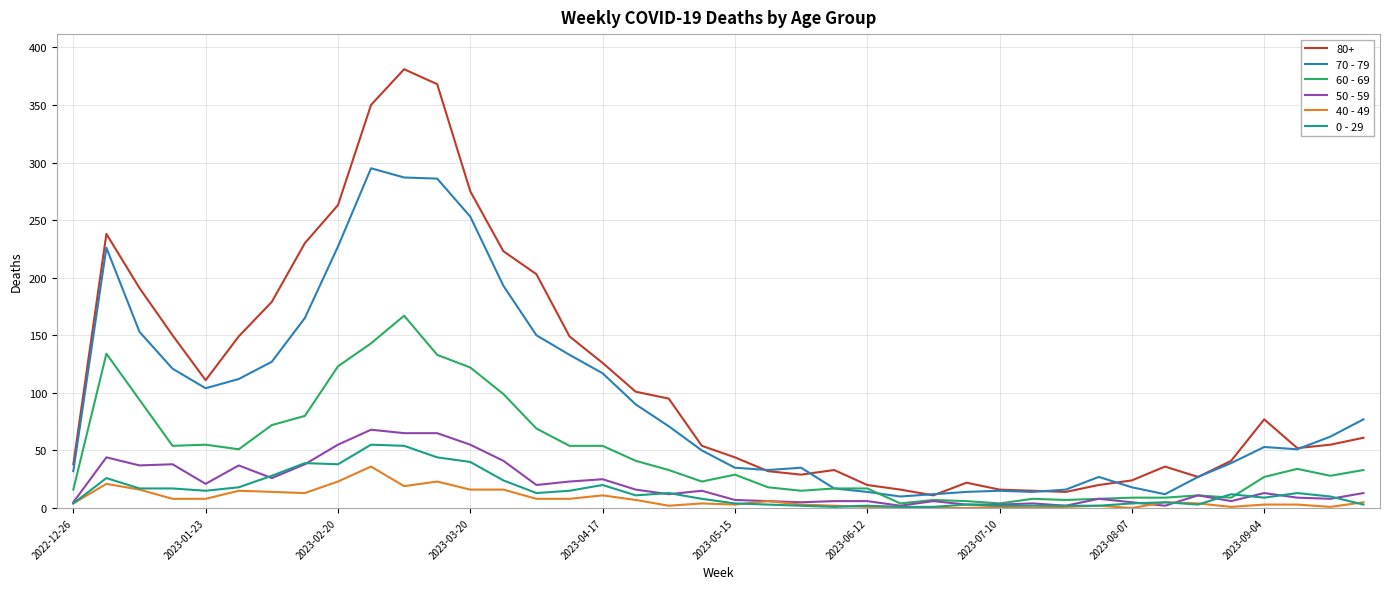

True or false: 70 - 79 and 40 - 49 cross at least once.

False